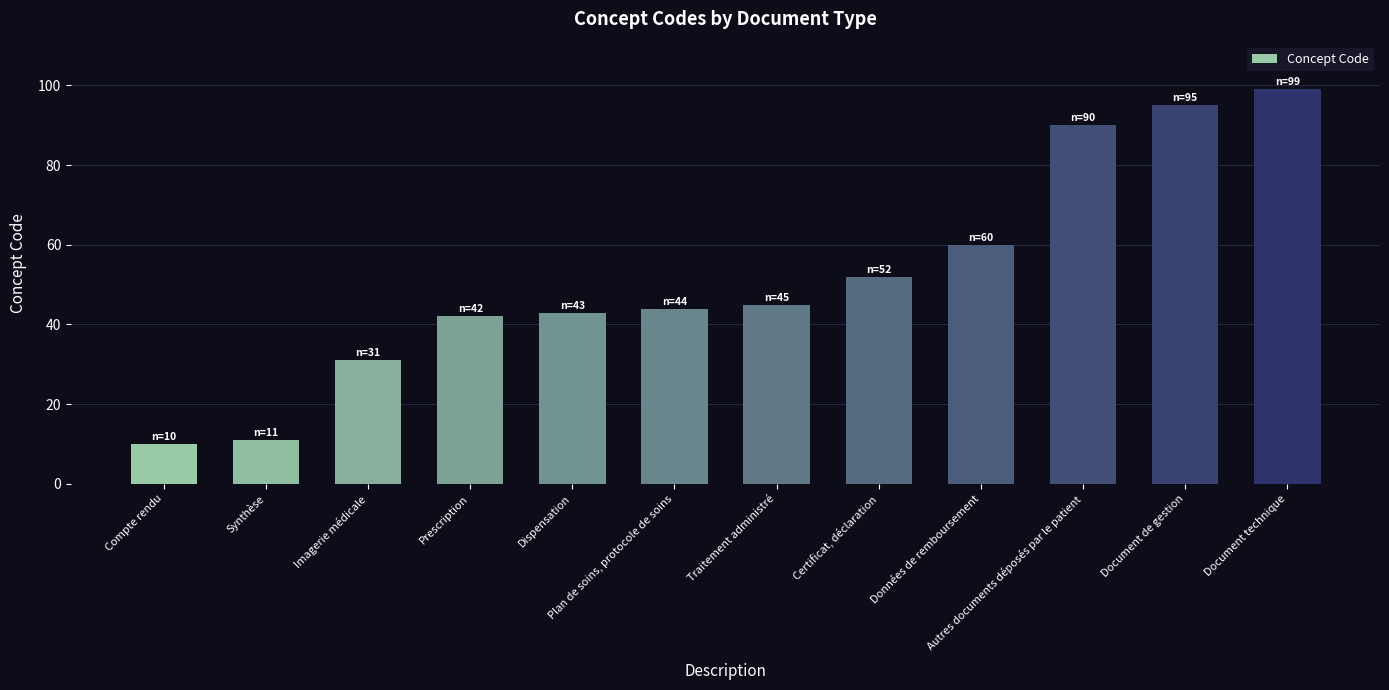

Does the chart contain any negative values?

No